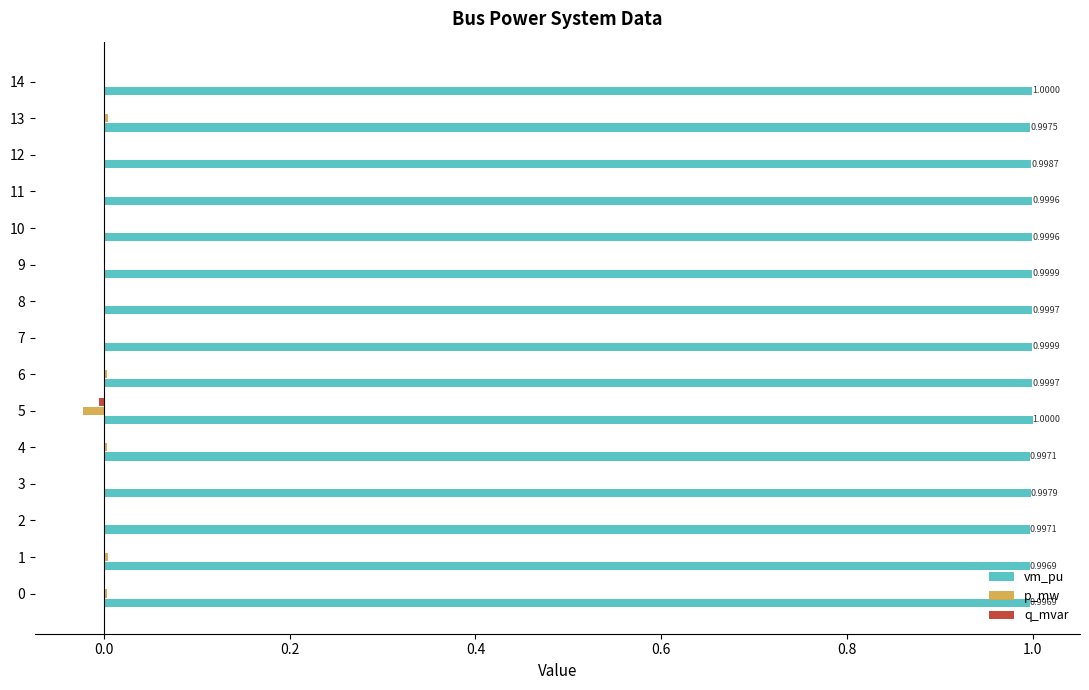

What position from the left is 14?

15